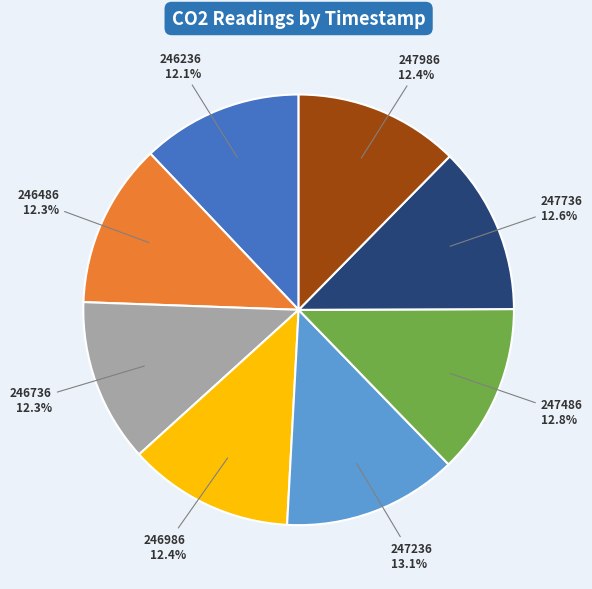

What percentage is the 246486 slice, to the nearest percent?

12%